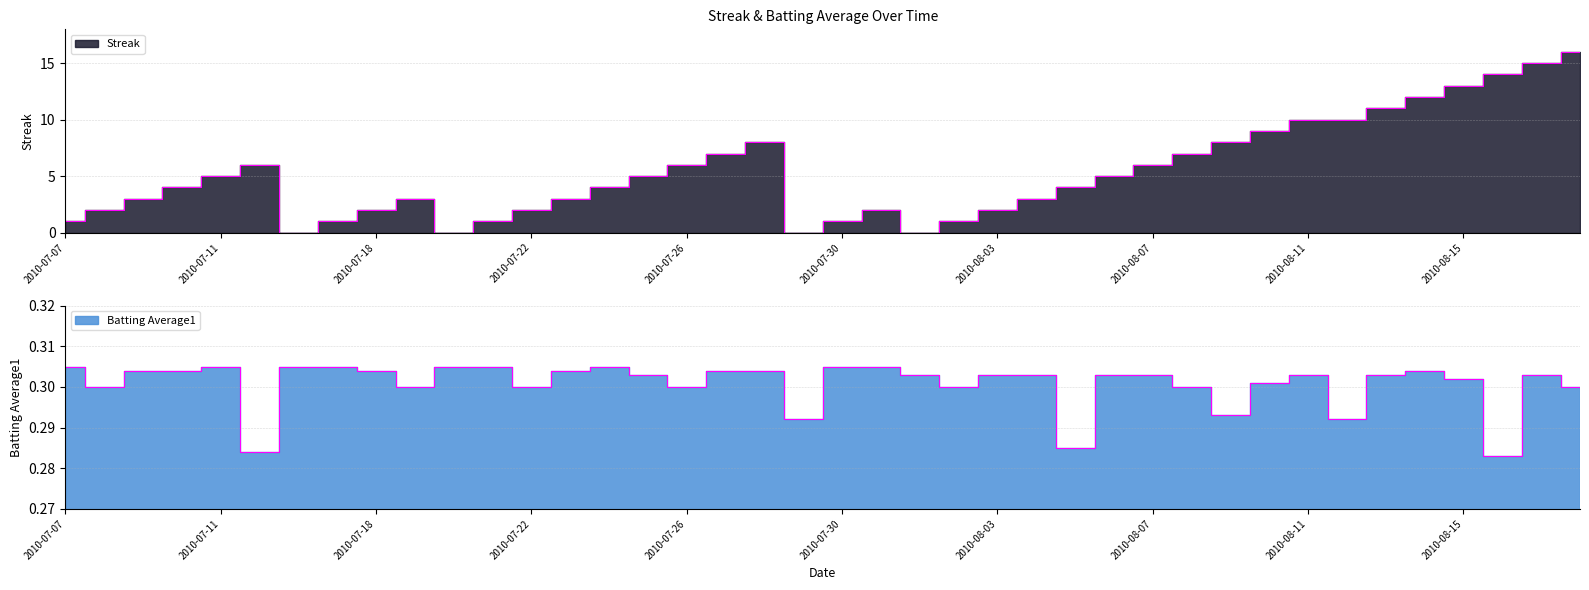

Which series has the largest range (max minus min)?

Streak